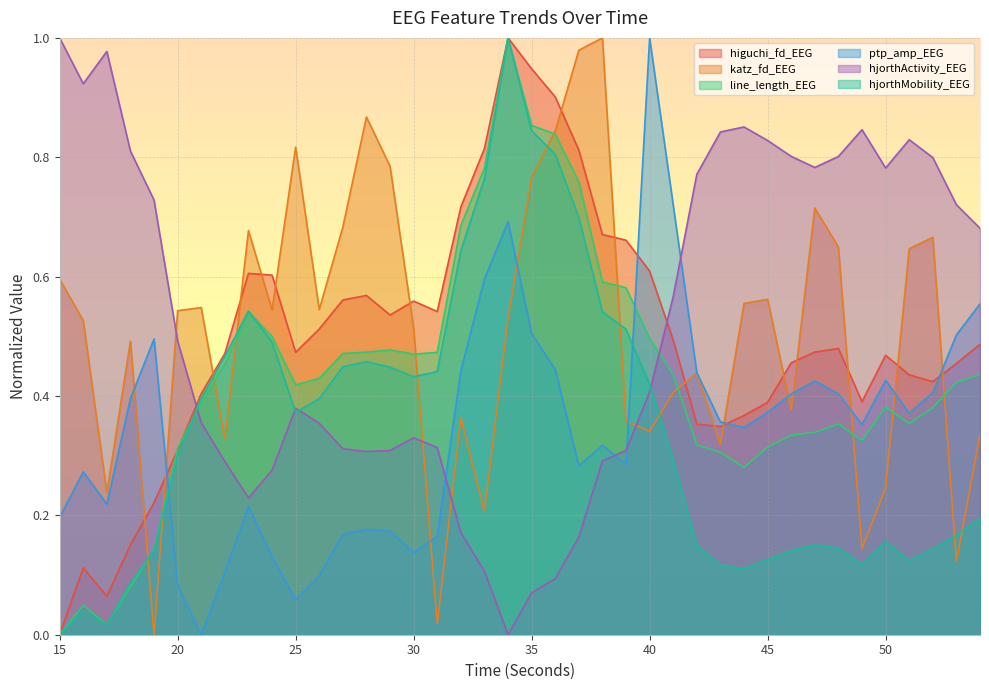

Which category has the highest value in the ptp_amp_EEG series?

40